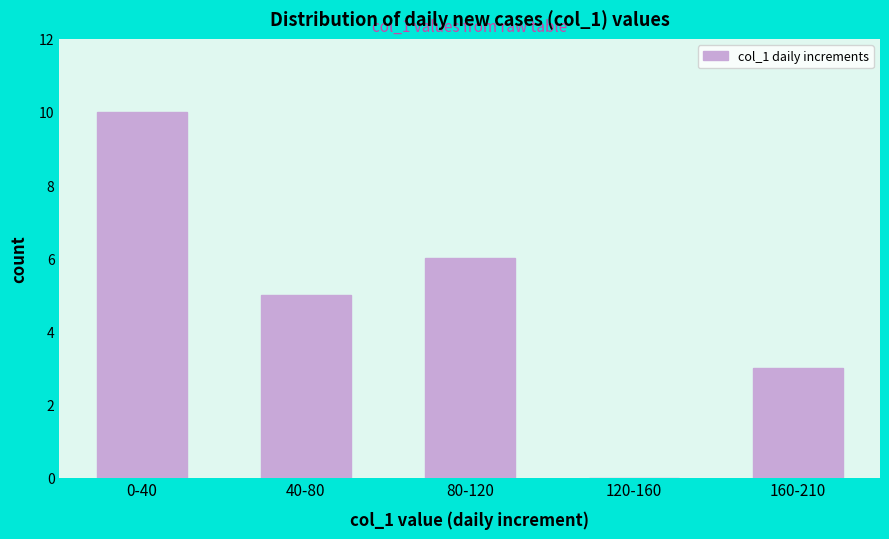

Reading left to right, what are all the values shown in this chart?

0-40=10	40-80=5	80-120=6	120-160=0	160-210=3